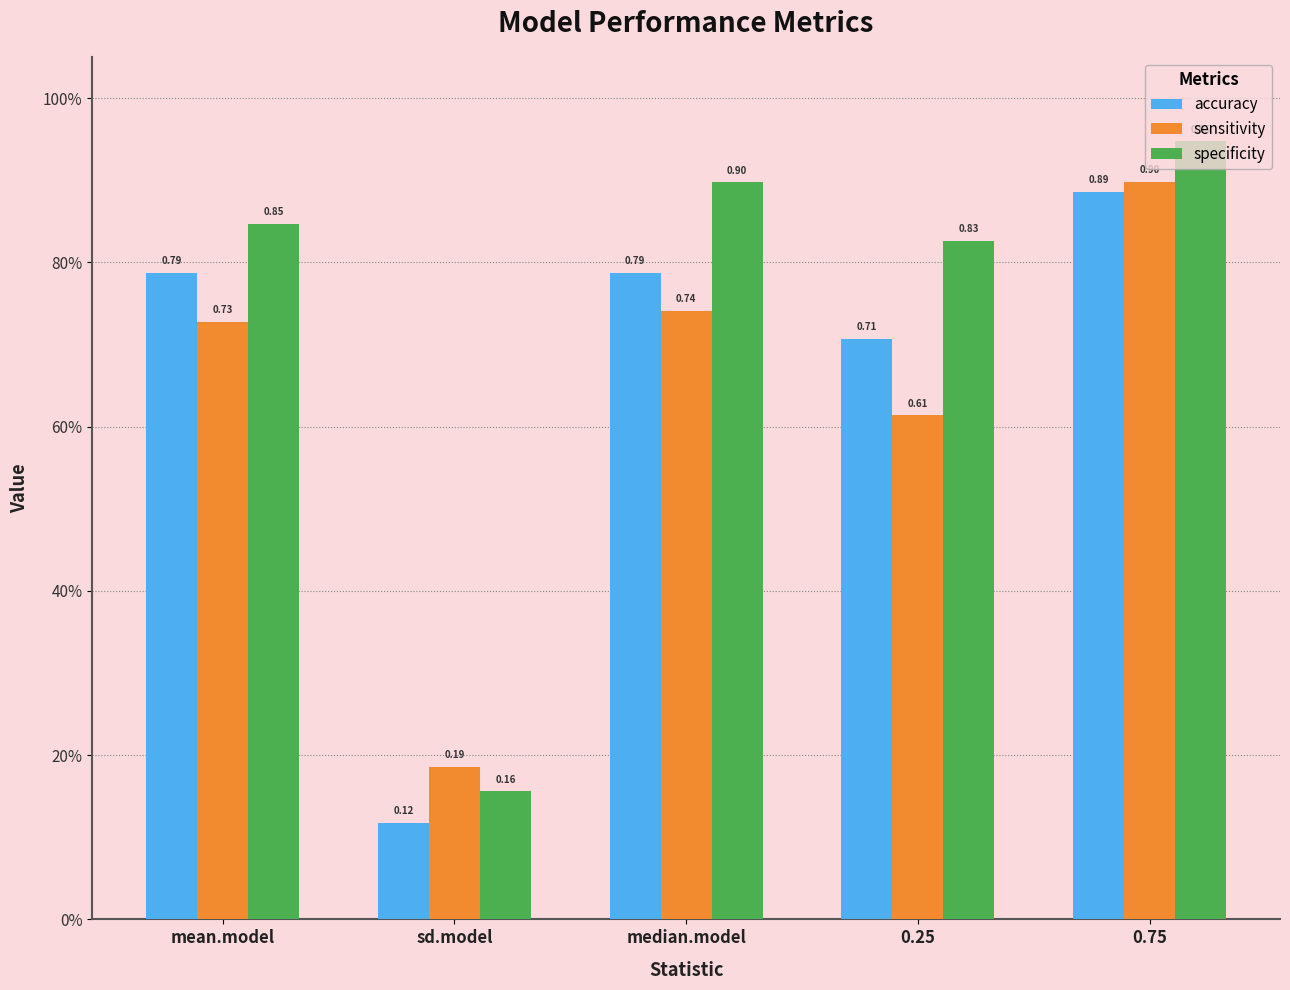

What is the spread (max minus min) of values at sd.model?

0.1